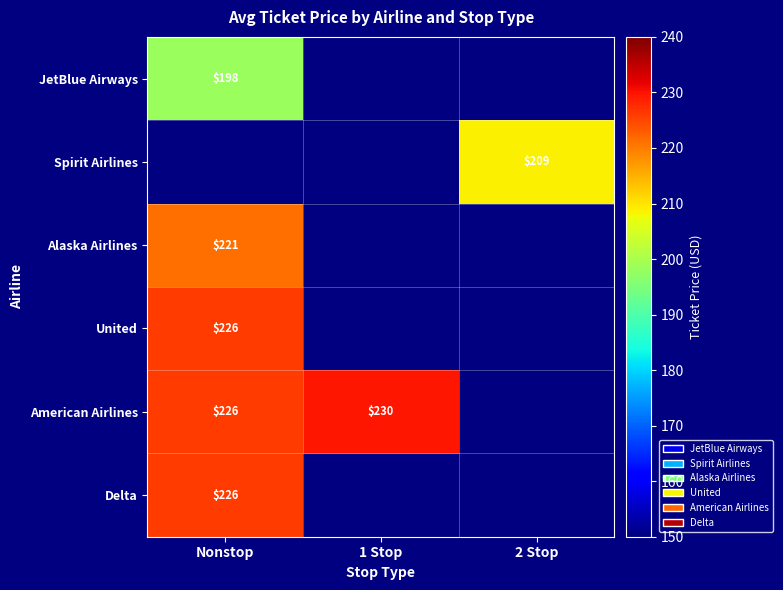

At which category does the chart reach its peak across all series?

1 Stop